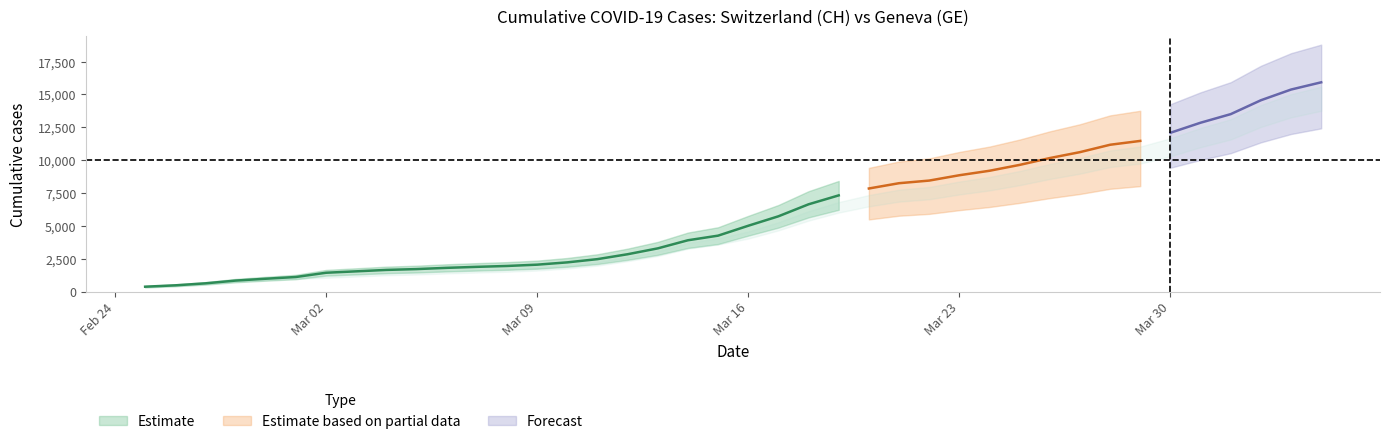

What is the difference between the maximum and second lowest values in the CH series?

15447